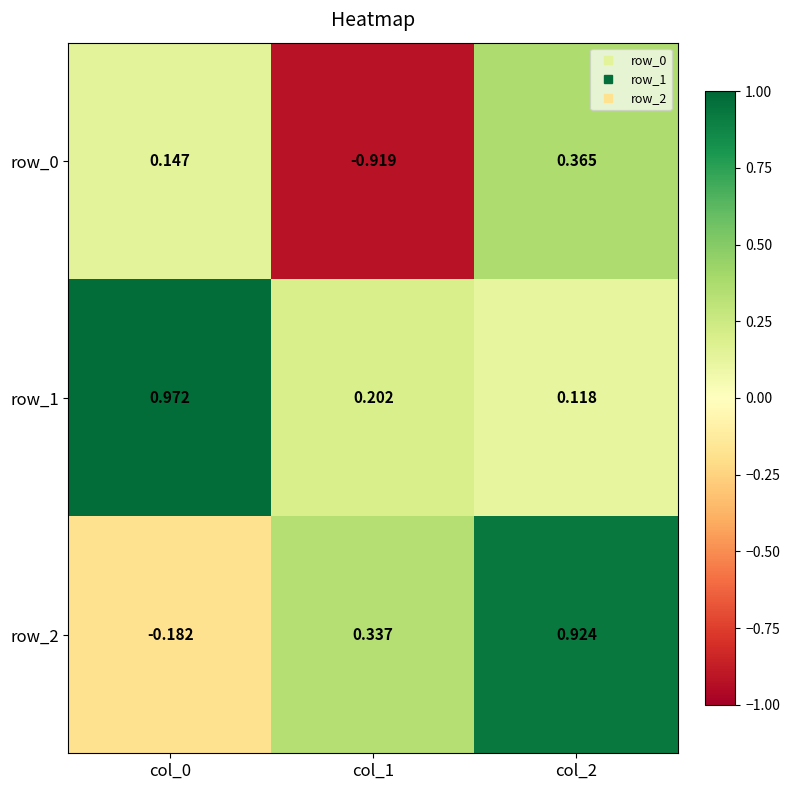

List the series in order of their peak value, highest first.

row_1, row_2, row_0